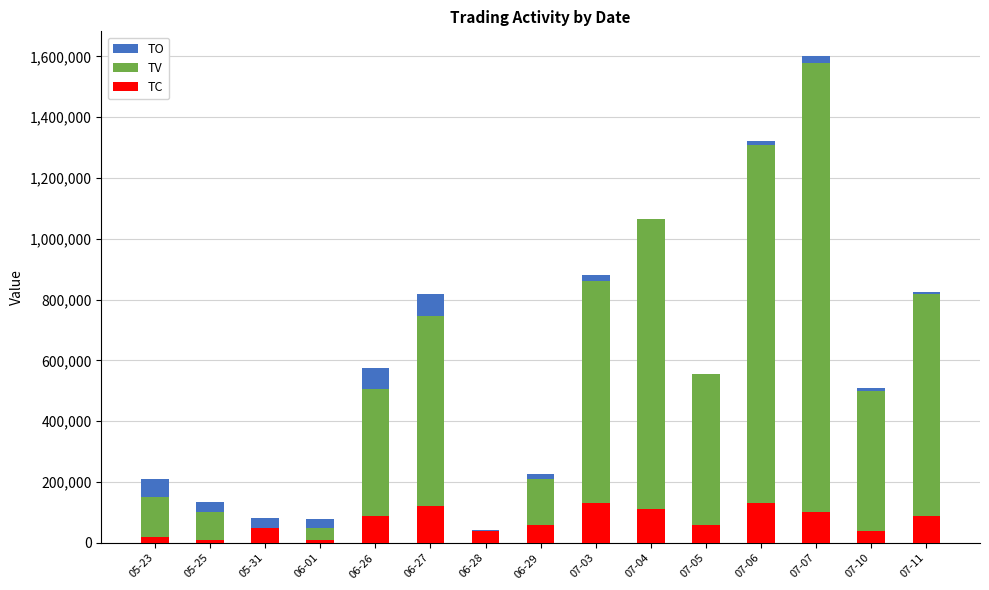

What is the label of the 4th bar from the right?

07-06